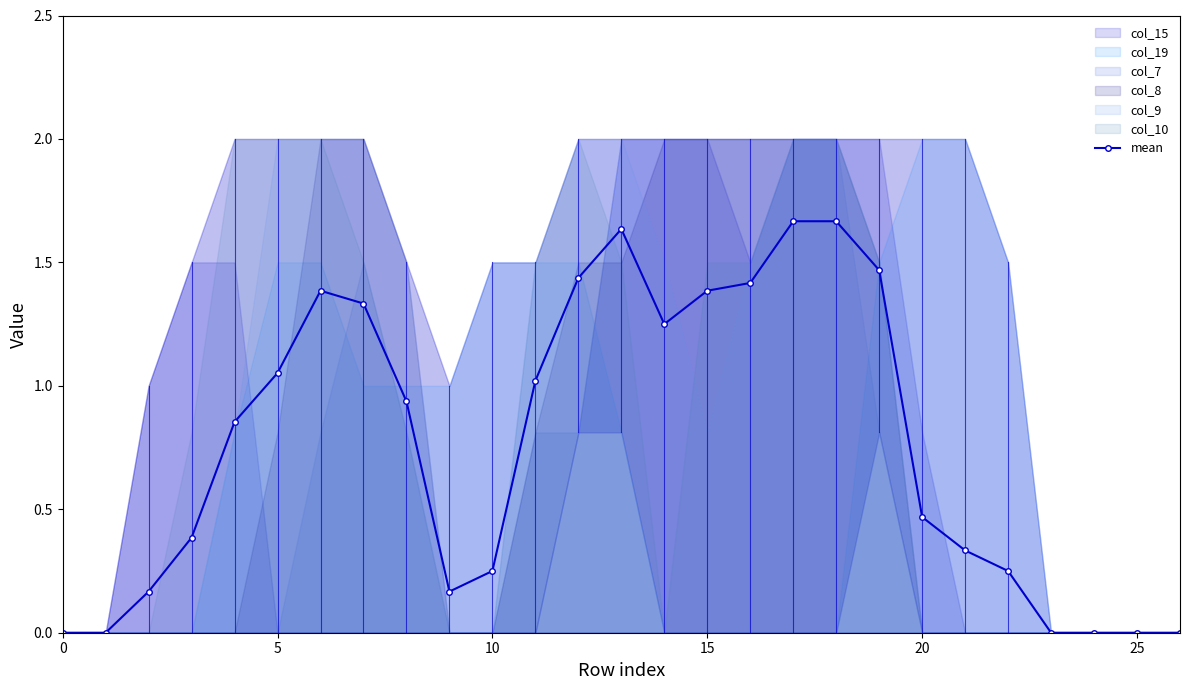

What is the difference between the maximum and minimum values?

1.7